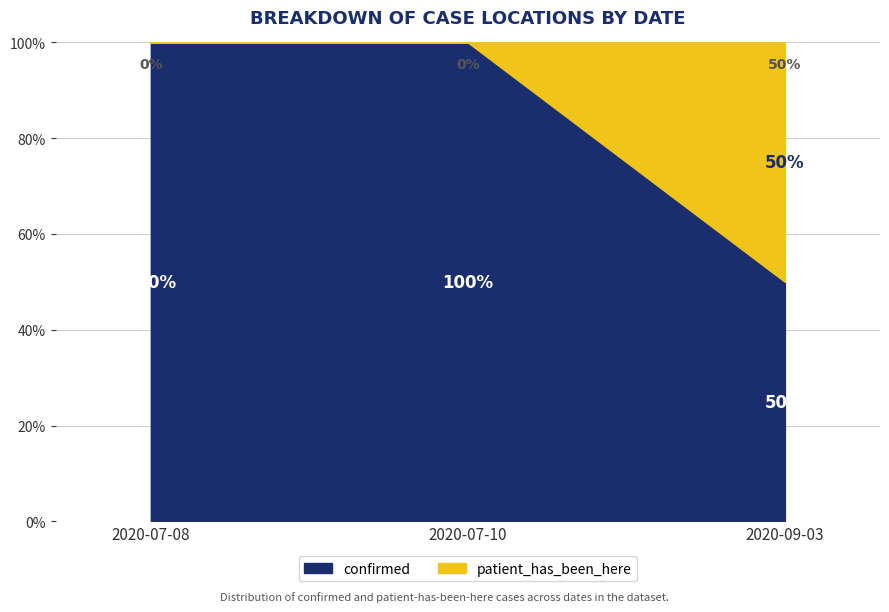

What position from the right is 2020-07-08?

3